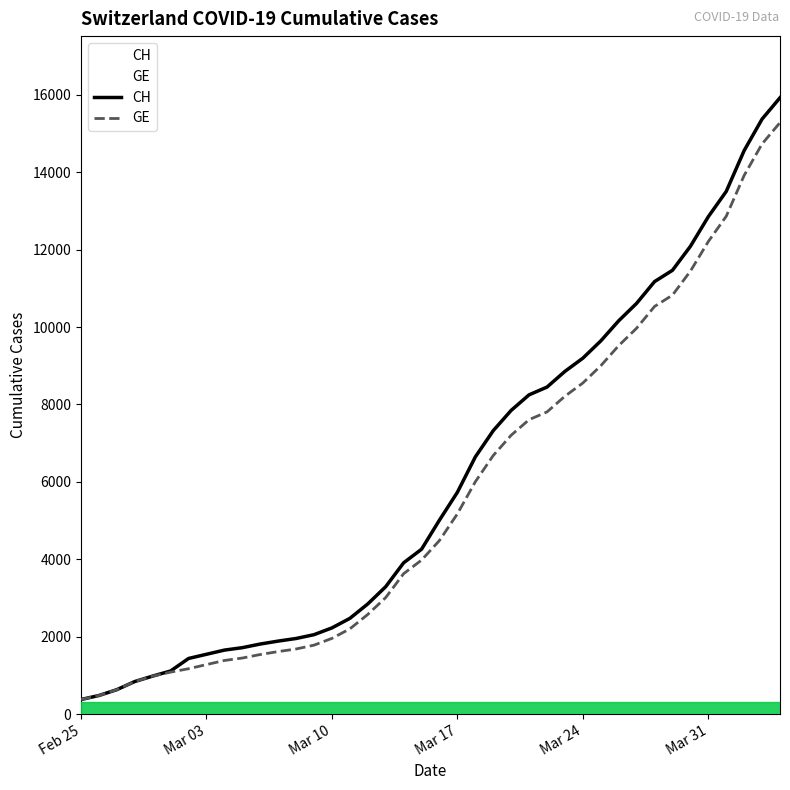

Which series has the widest spread of values?

CH